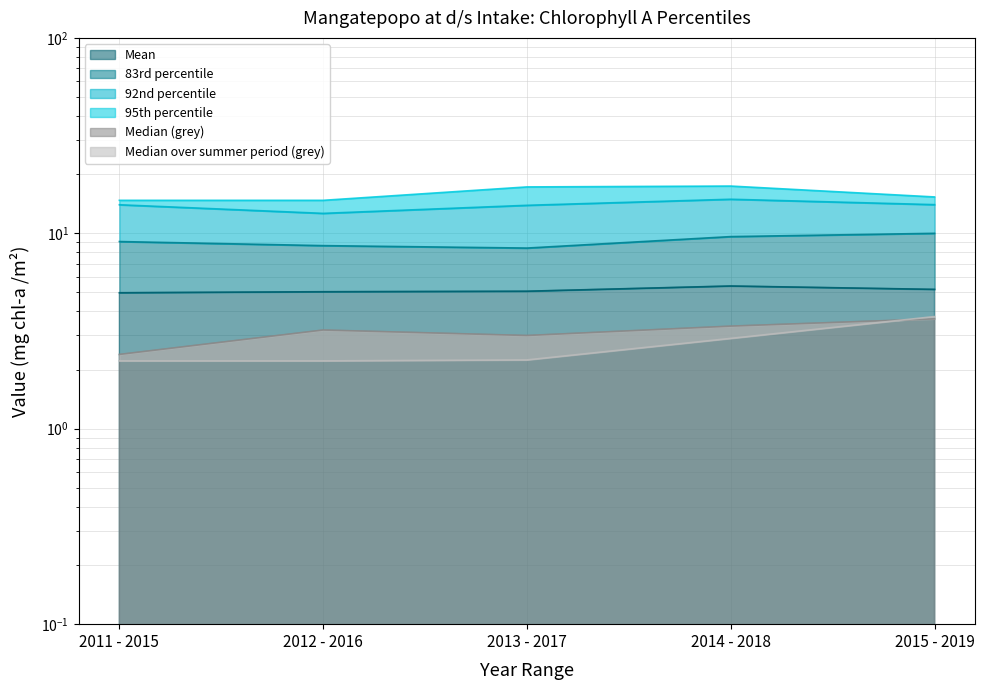

True or false: 95th percentile has a value of 15.3 at 2015 - 2019.

True